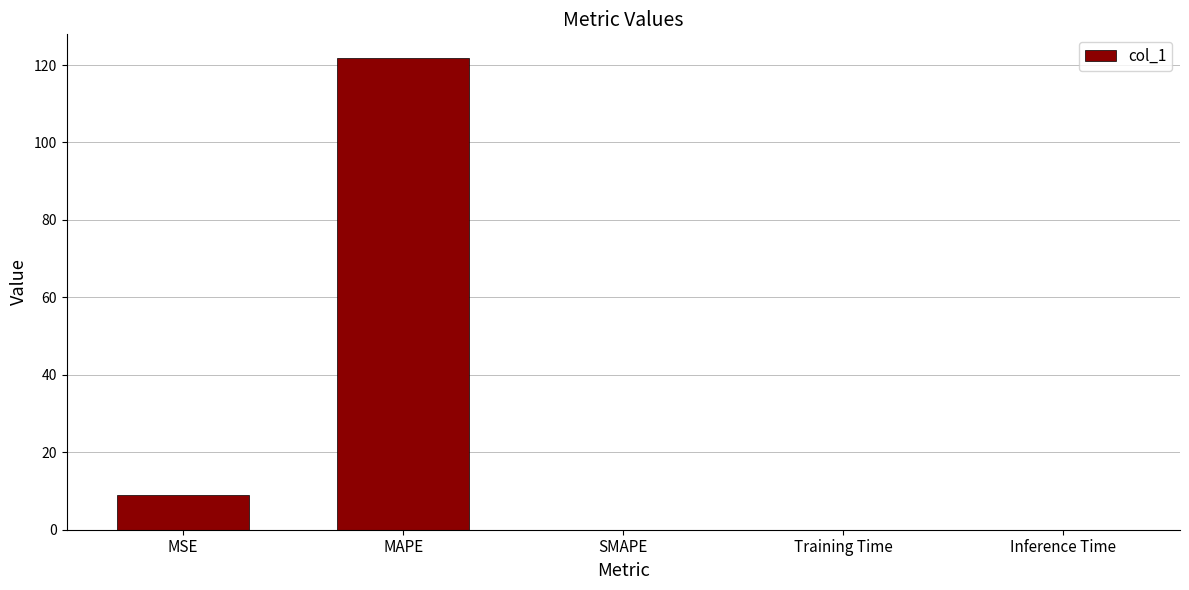

How many series are shown in this chart?

1